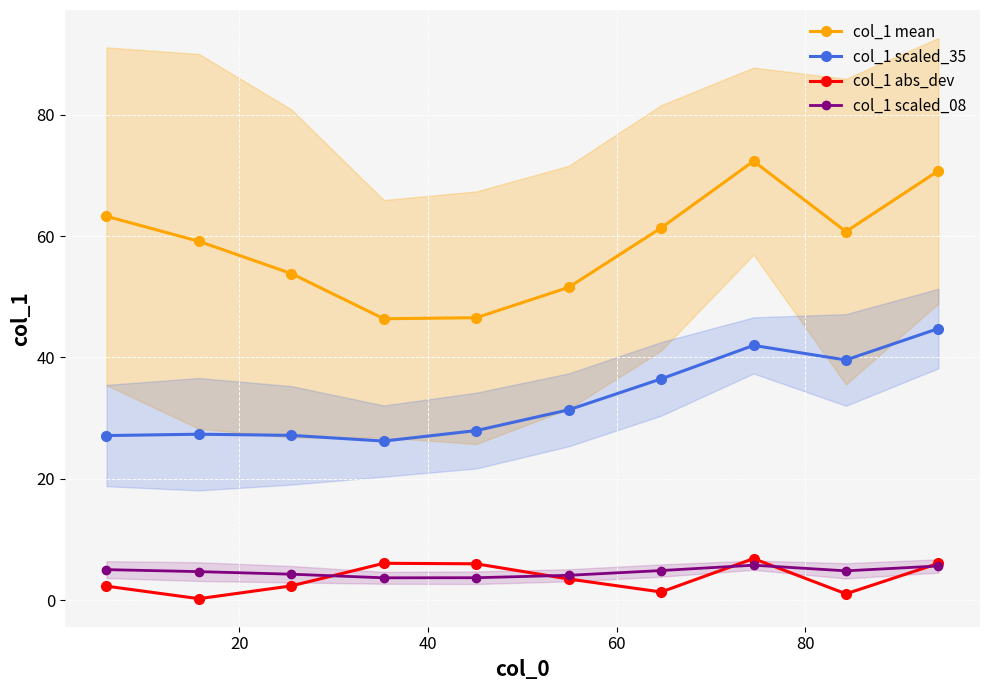

What is the value of the col_1 abs_dev point at the 3rd from the left?

2.4